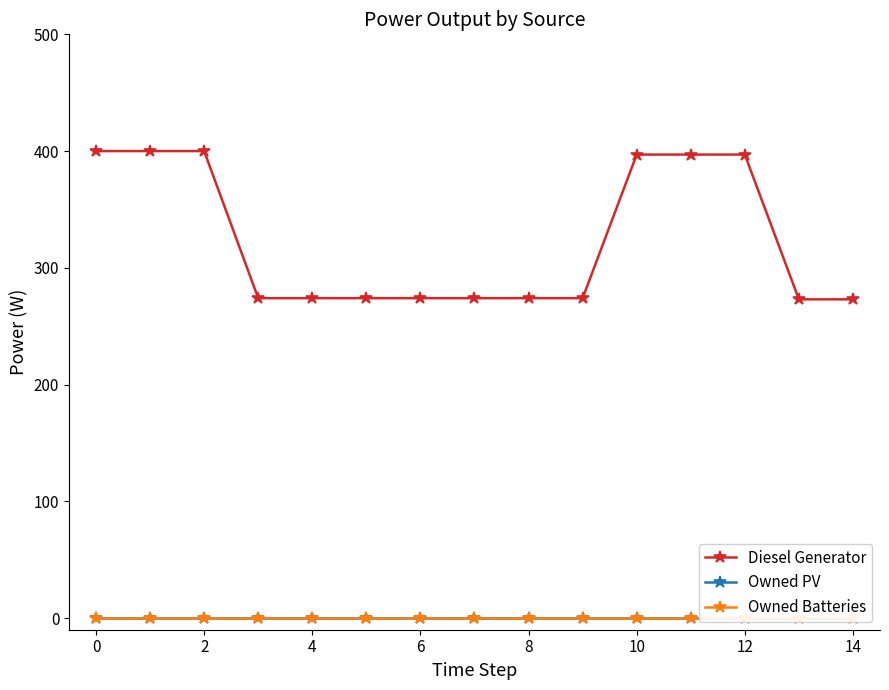

Does the chart have visible grid lines?

No